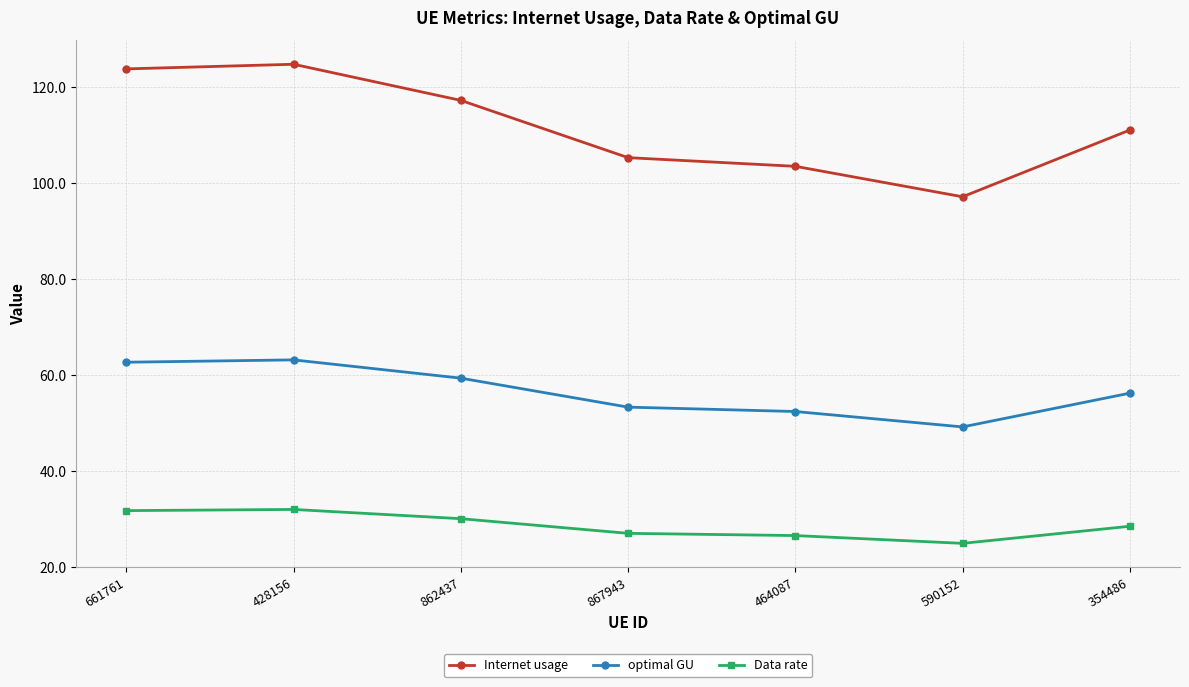

What are all the series names shown in the legend?

Internet usage, optimal GU, Data rate